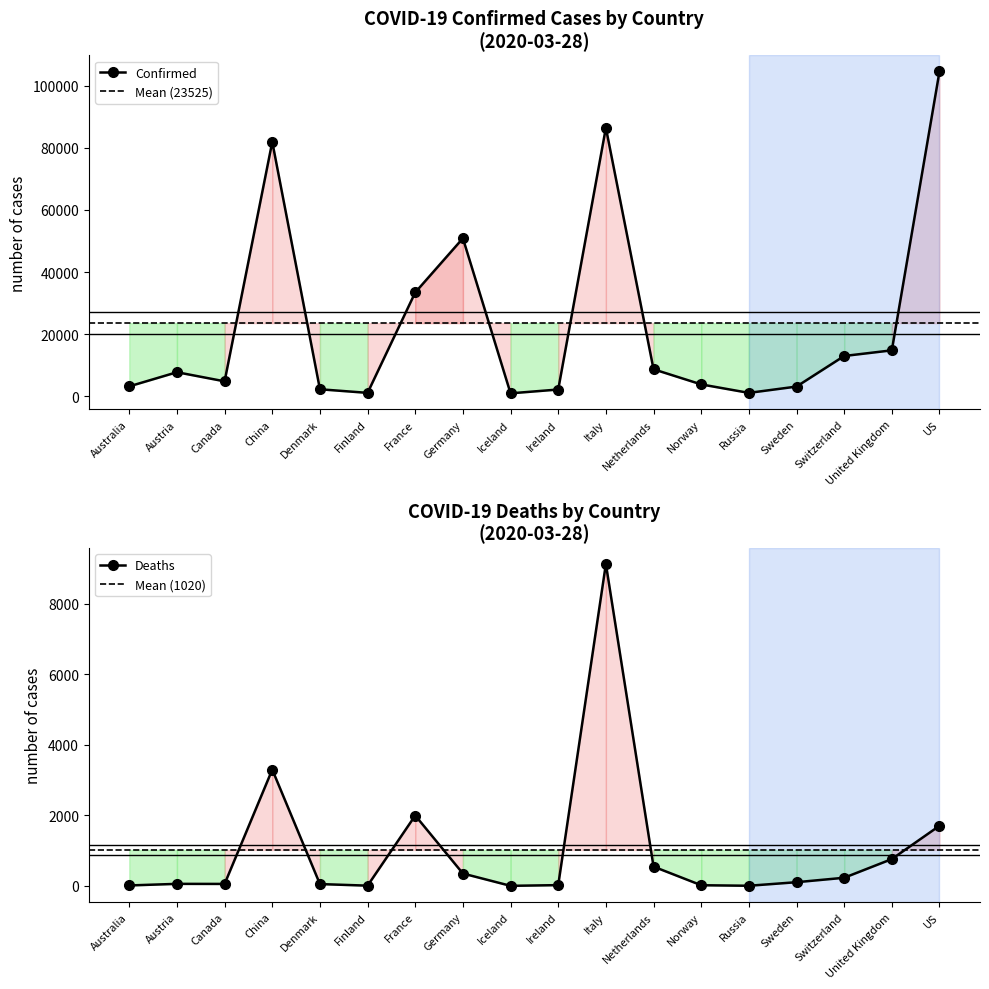

Which has a higher value, Norway or United Kingdom?

United Kingdom